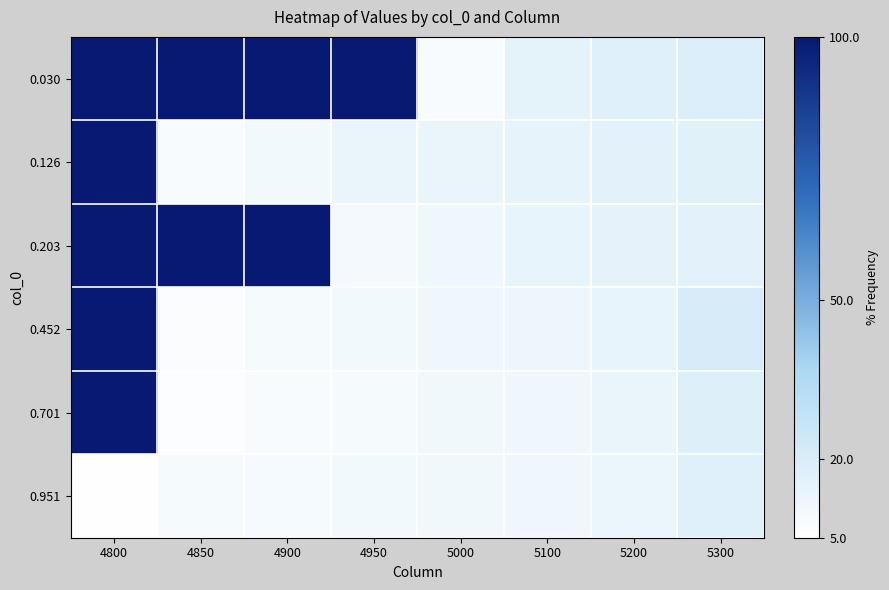

At which category does the chart reach its peak across all series?

4800